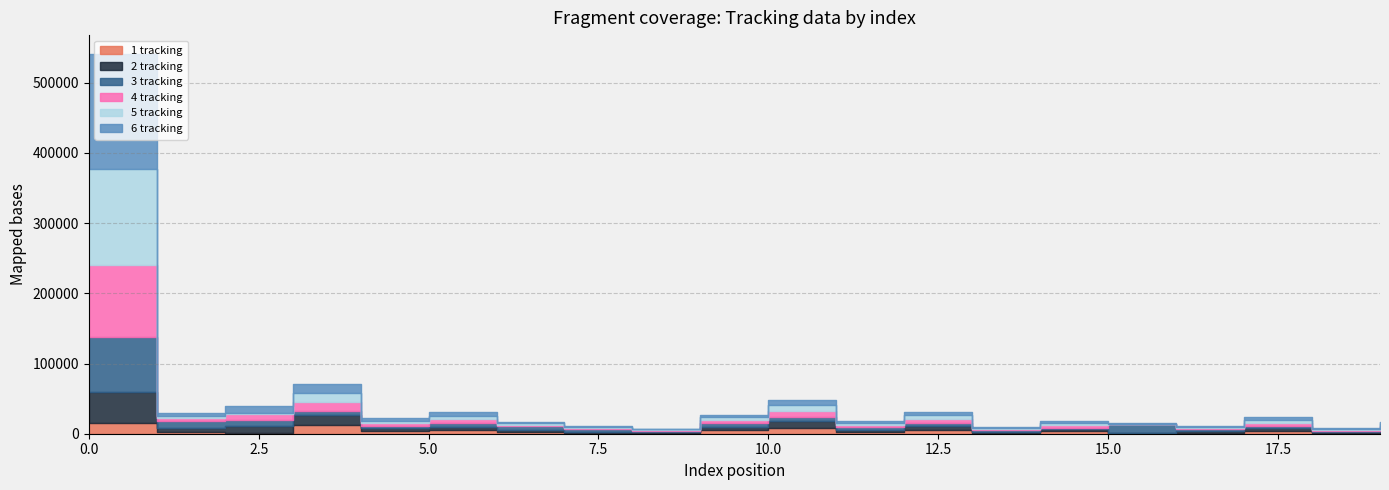

What are all the series names shown in the legend?

1 tracking, 2 tracking, 3 tracking, 4 tracking, 5 tracking, 6 tracking